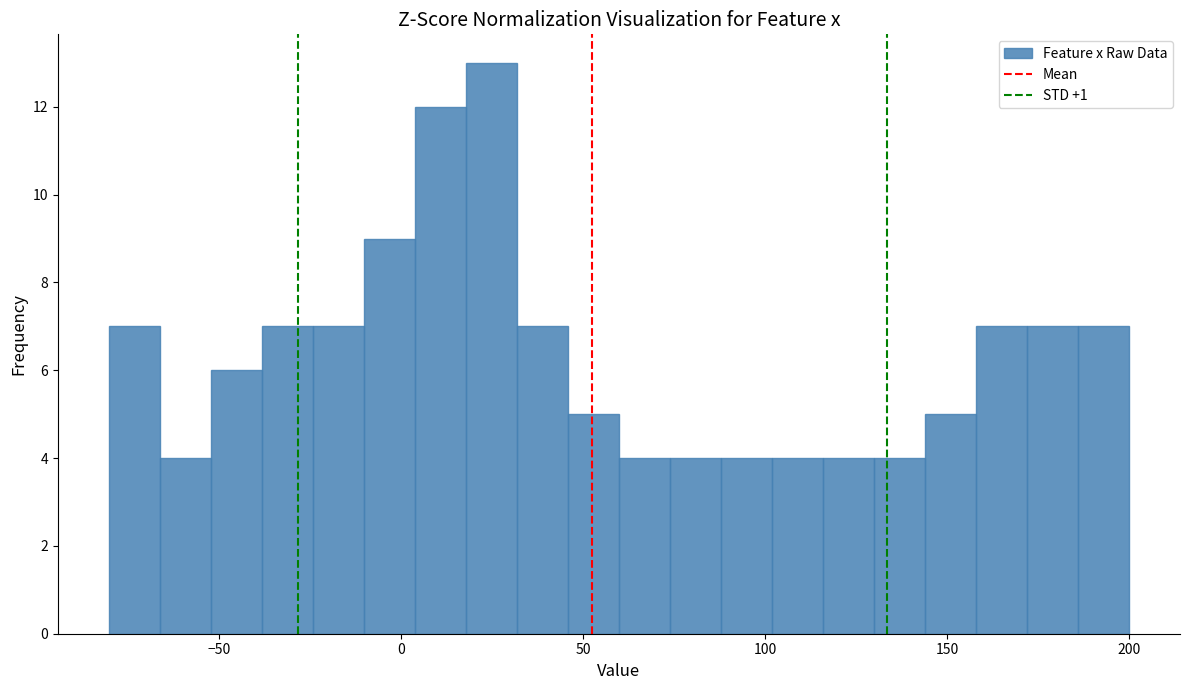

Around what value on the x-axis is the tallest bar? Give the approximate position of its centre, as read against the axis.

25